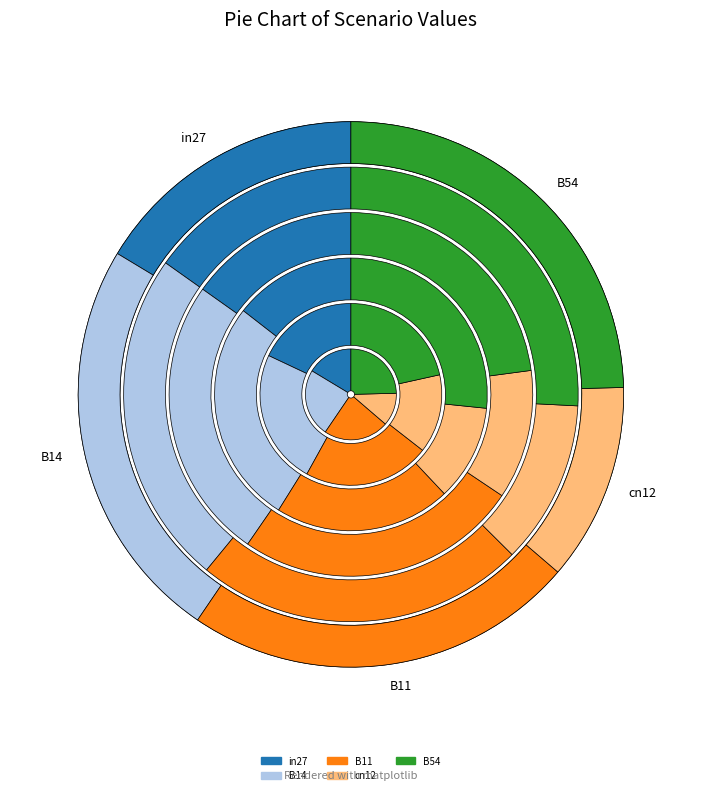

To the nearest percent, what percentage of the pie is in27?

15%